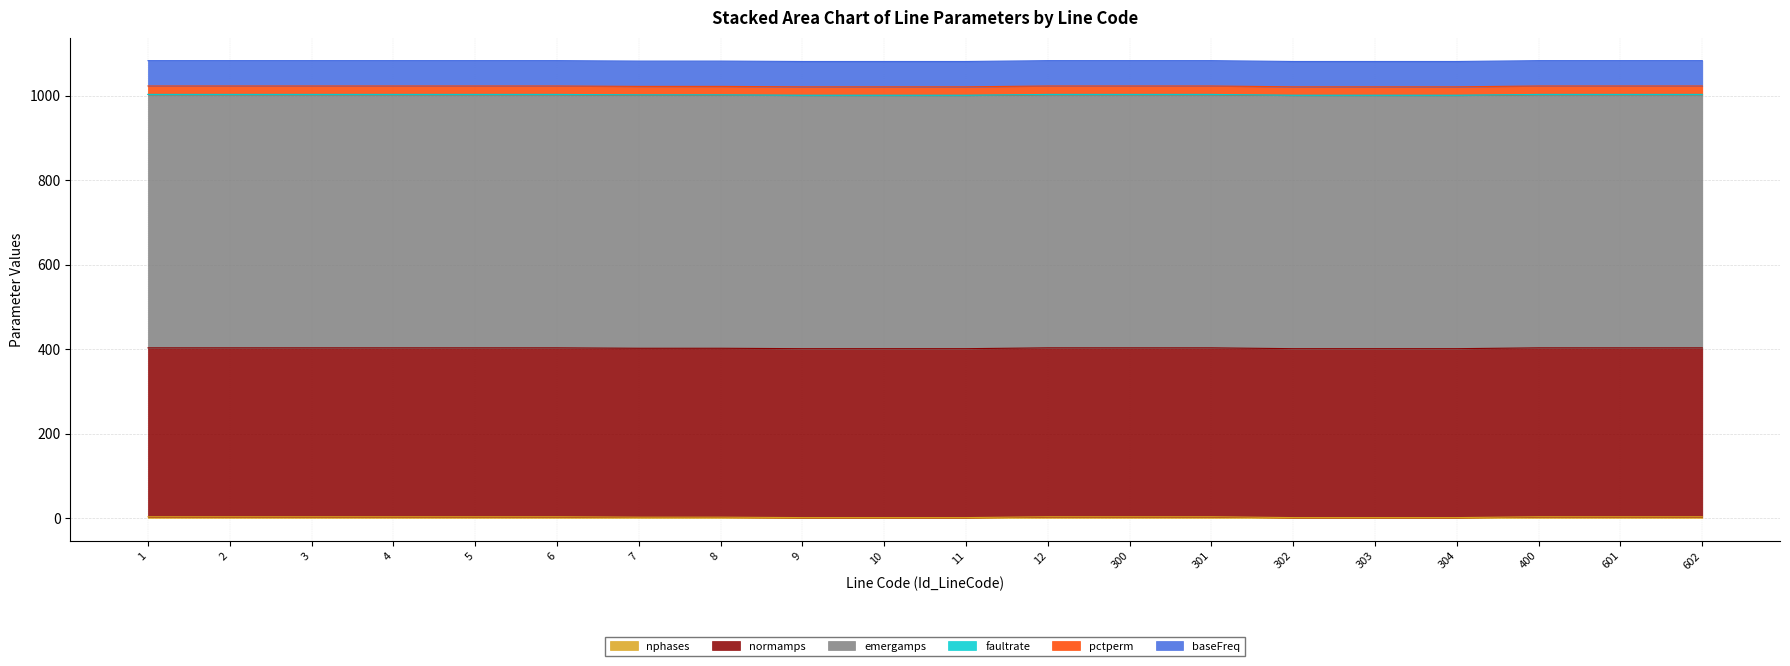

Rank the series by their maximum value, from highest to lowest.

emergamps, normamps, baseFreq, pctperm, nphases, faultrate